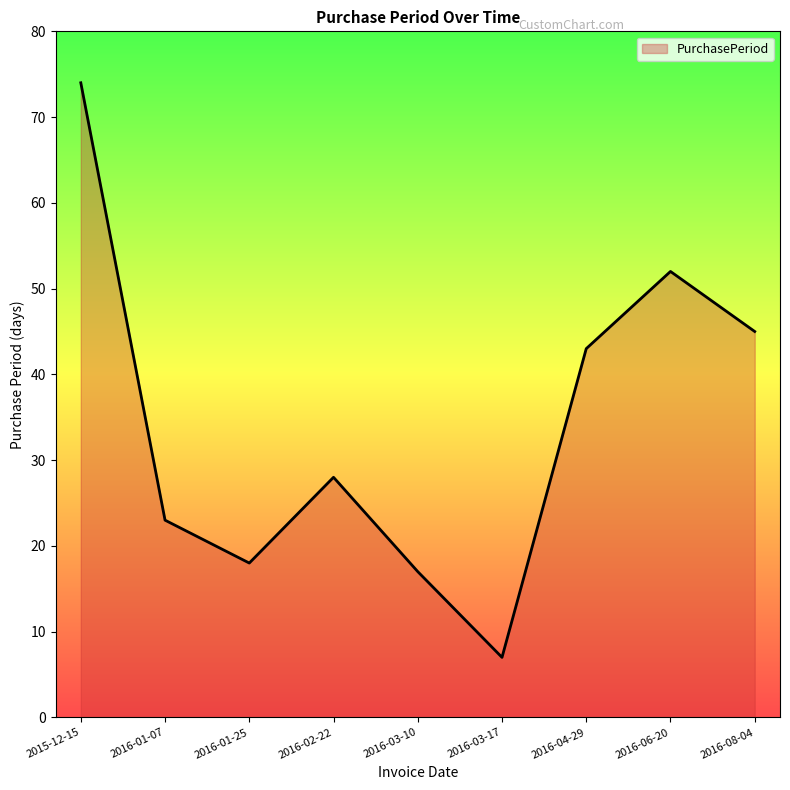

List the labels in order of value, smallest first.

2016-03-17, 2016-03-10, 2016-01-25, 2016-01-07, 2016-02-22, 2016-04-29, 2016-08-04, 2016-06-20, 2015-12-15